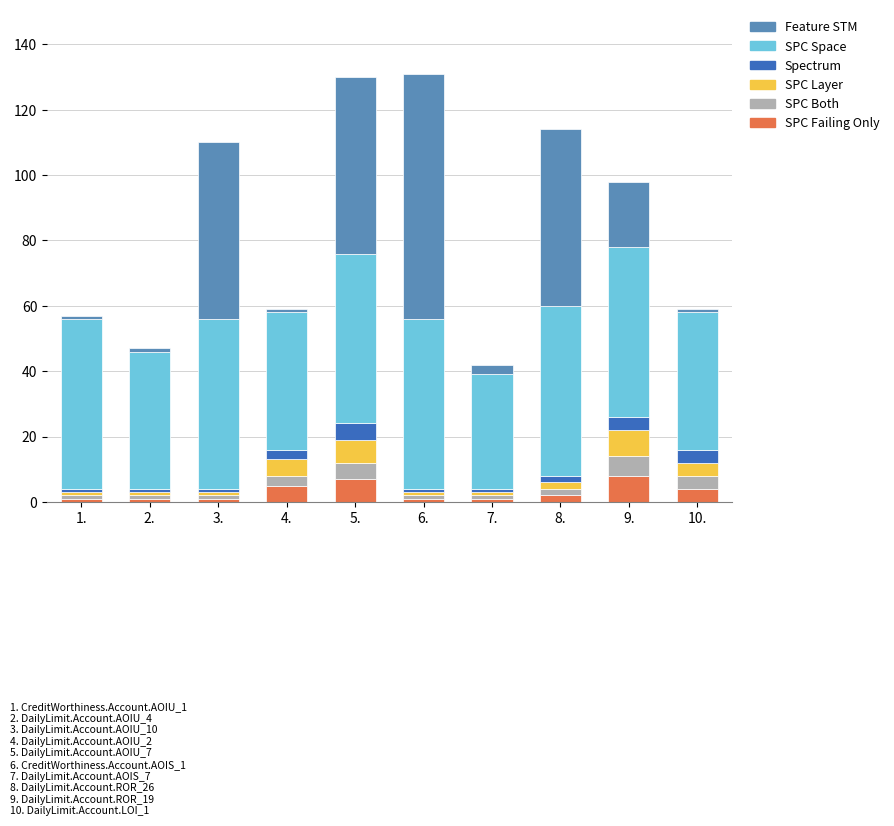

What is the label of the 7th bar from the left?

7.